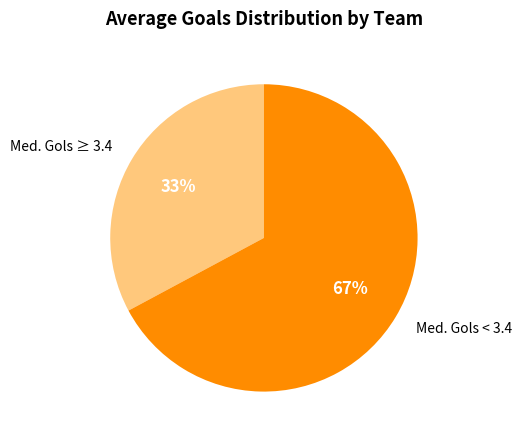

Approximately how many times larger is the value at Med. Gols ≥ 3.4 compared to Med. Gols < 3.4?

0.5